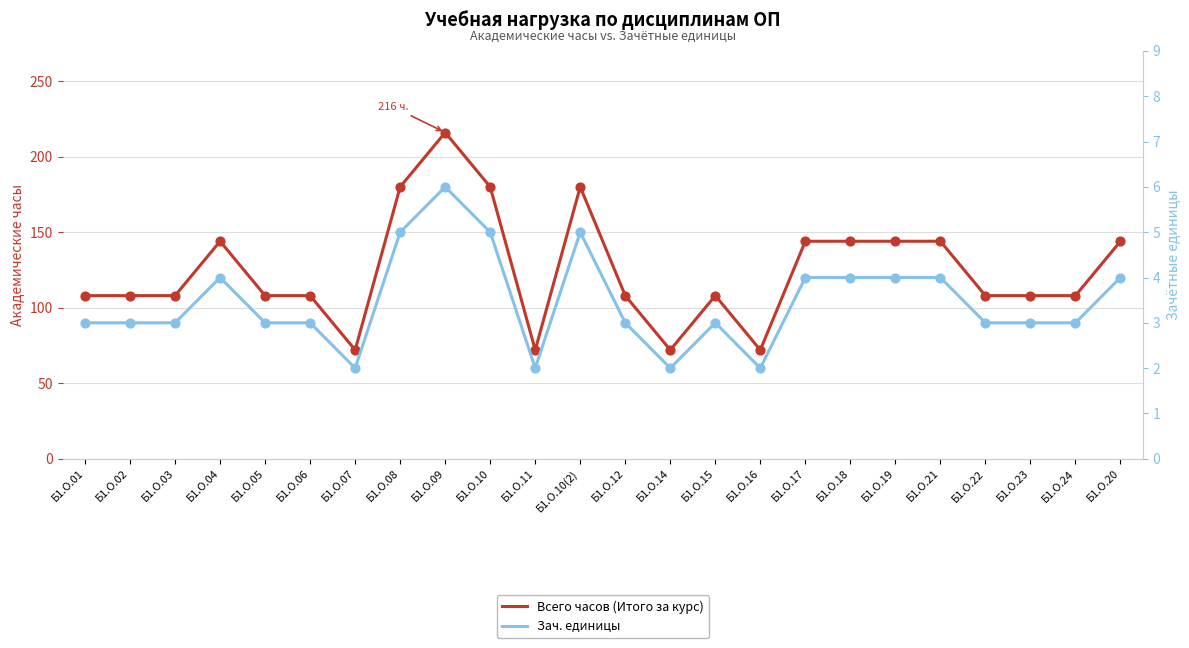

At how many categories does at least one series exceed 173?

4